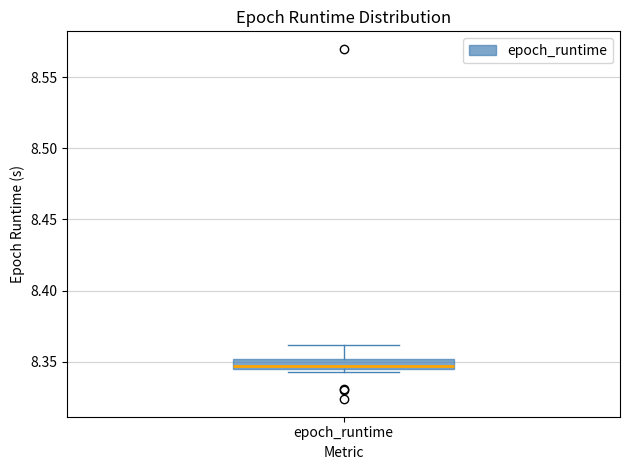

Where is the lower edge of the box for epoch_runtime on the y-axis? The values are not printed on the chart, so give them approximately, as read against the axis.

8.345